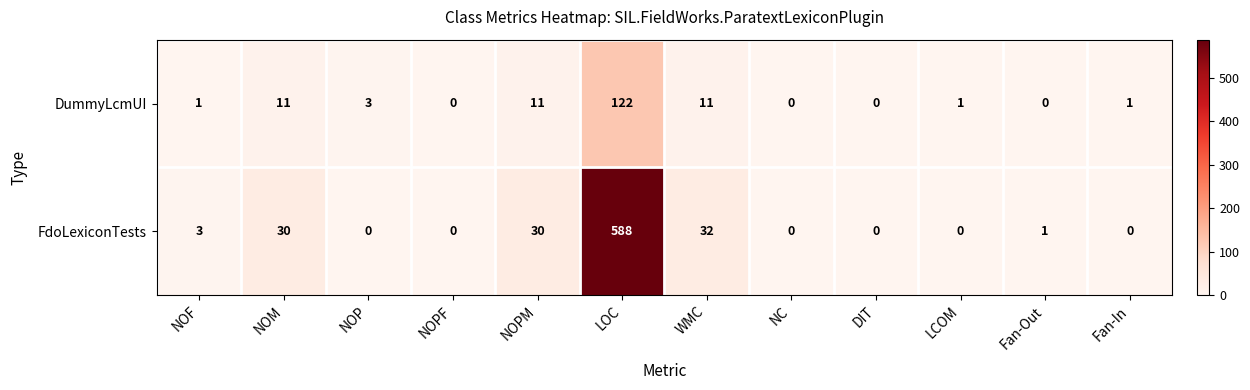

What is the difference between the second highest and second lowest values in the DummyLcmUI series?

11